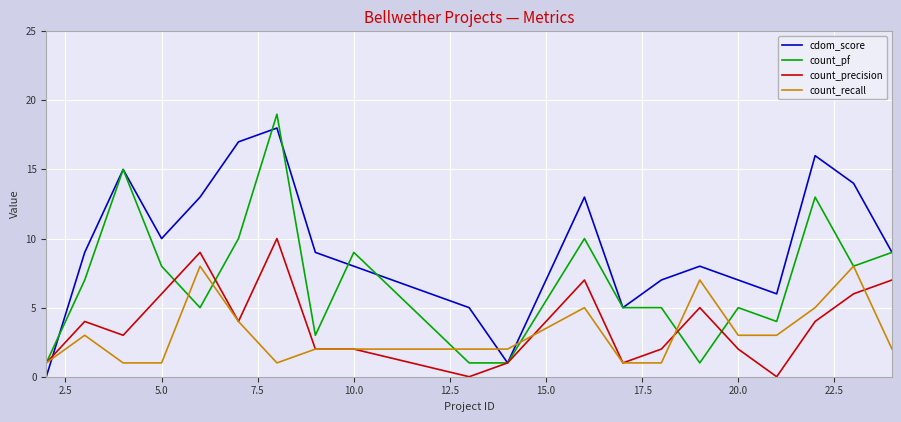

What is the maximum value for count_pf?

19